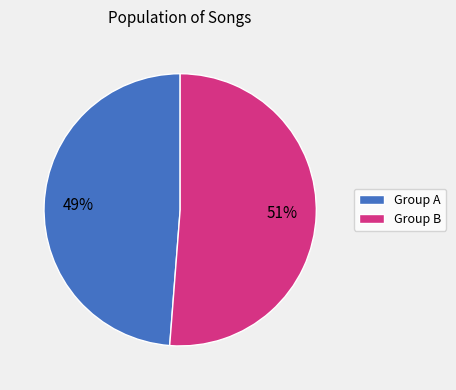

Is it true that Group B is 51% of the pie?

True